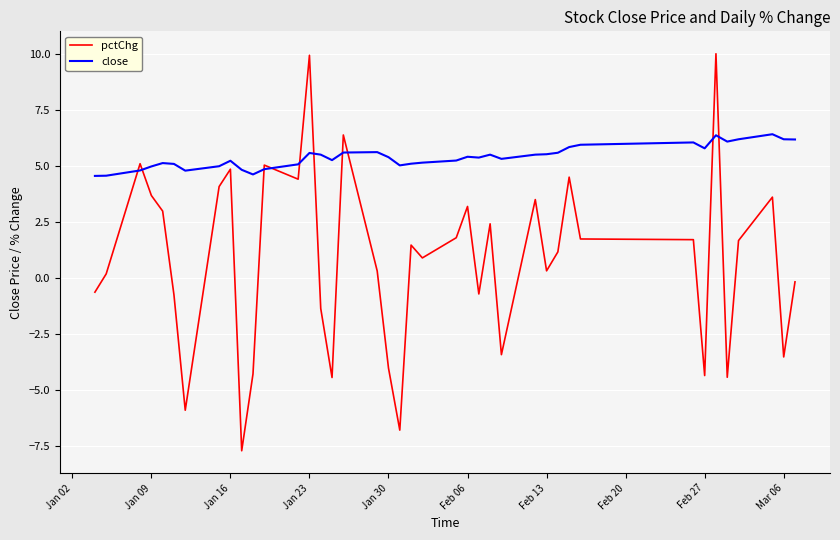

What is the lowest value of the close series?

4.6